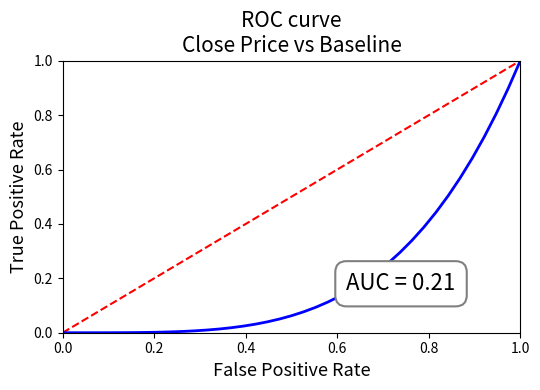

How many series are shown in this chart?

1